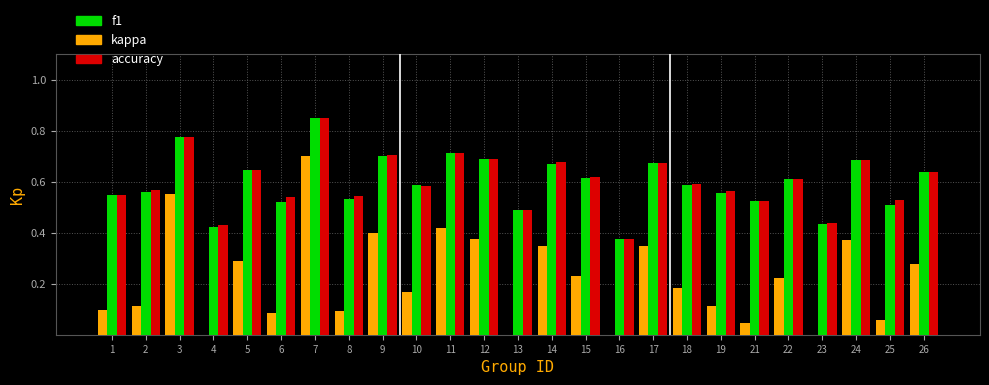

At which category does the chart reach its peak across all series?

7